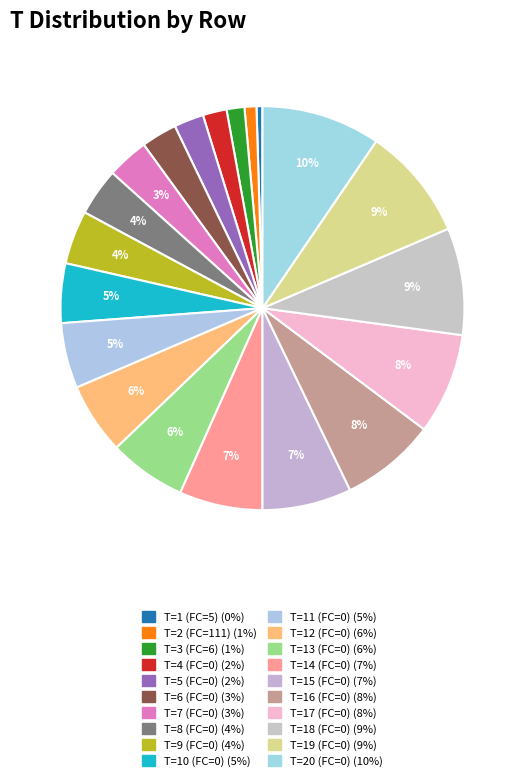

Combined, do T=13 (FC=0) and T=15 (FC=0) account for over 50%?

No